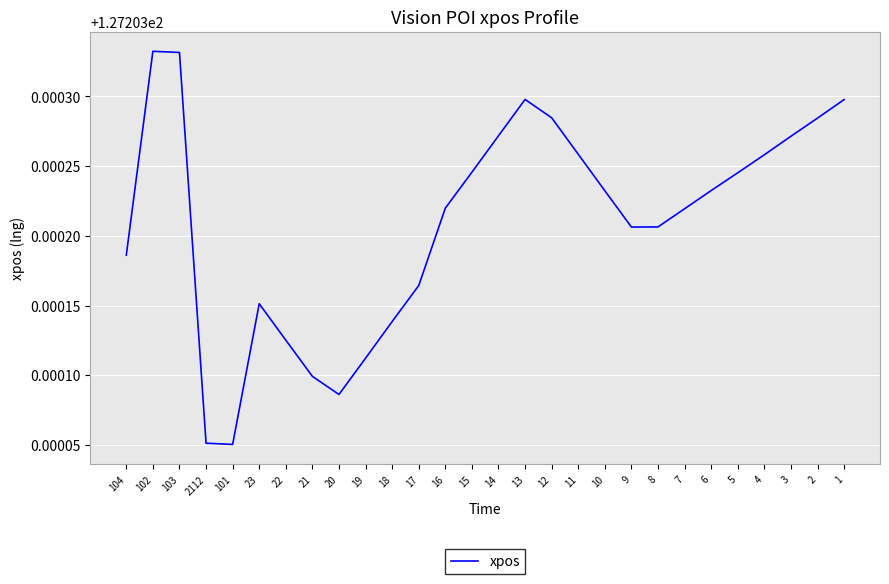

What is the ratio of the value at 12 to the value at 9?

1.0